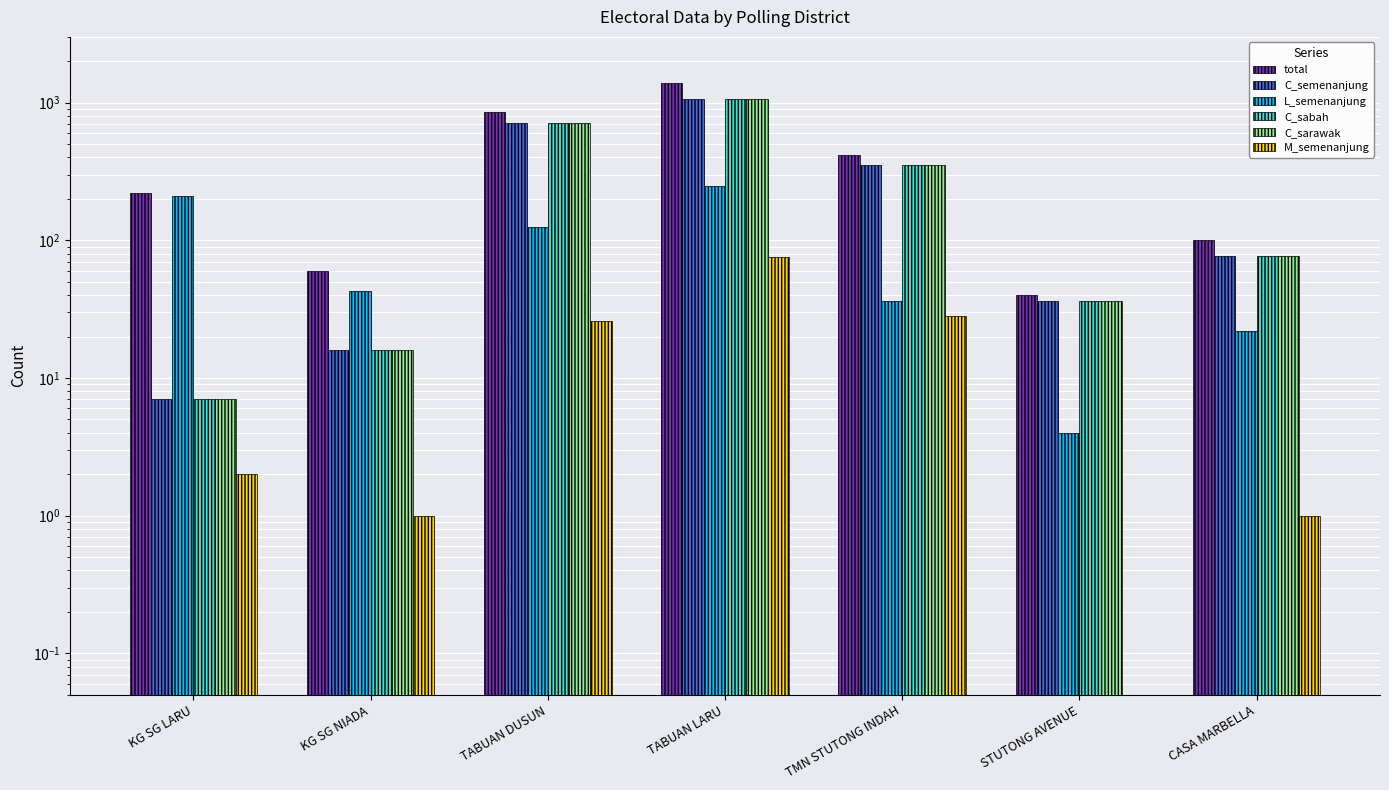

How many bars are there in total?

42